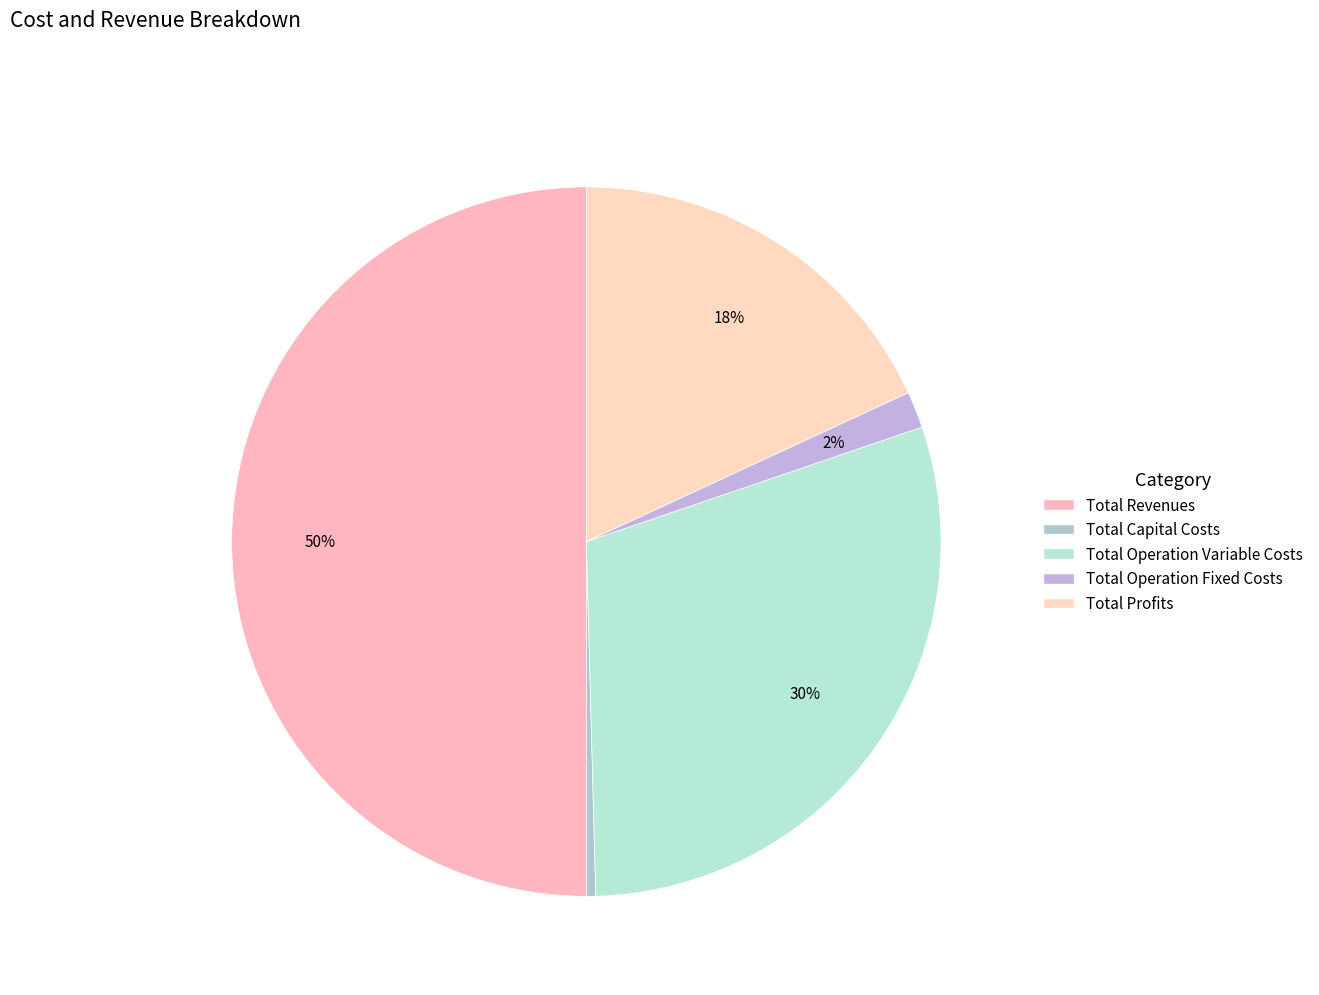

To the nearest percent, what is the average slice percentage?

20%